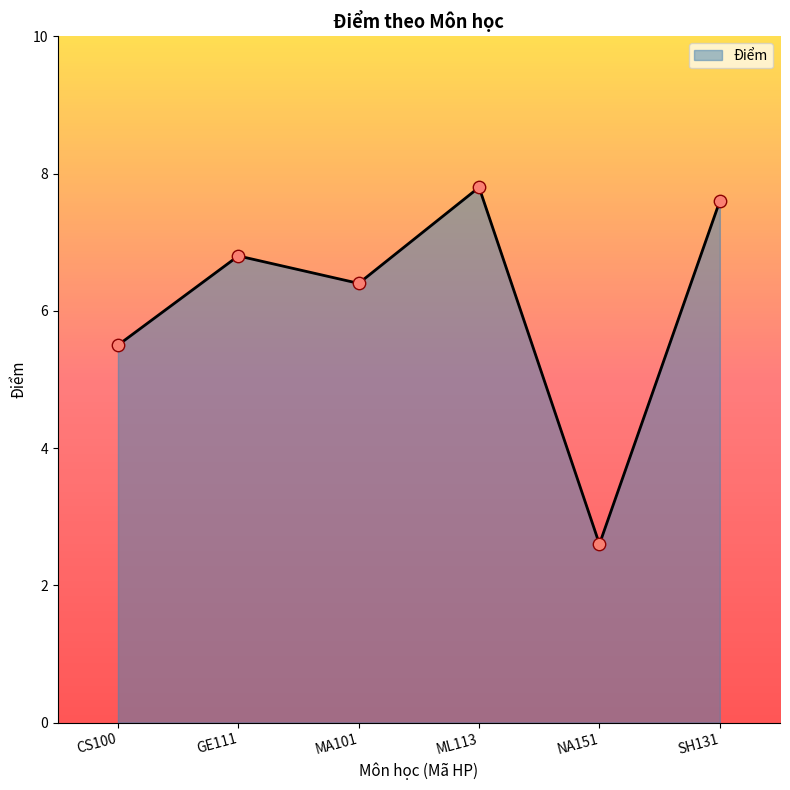

What is the change in value from MA101 to ML113?

+1.4